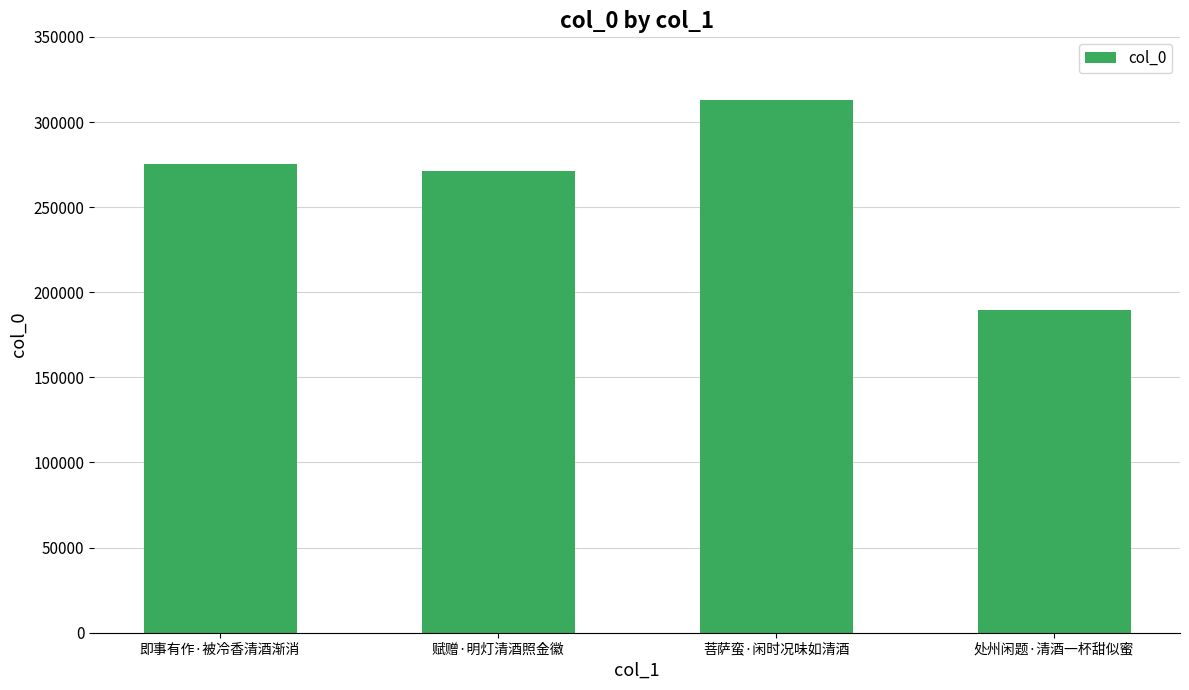

How many distinct data groups are displayed?

1